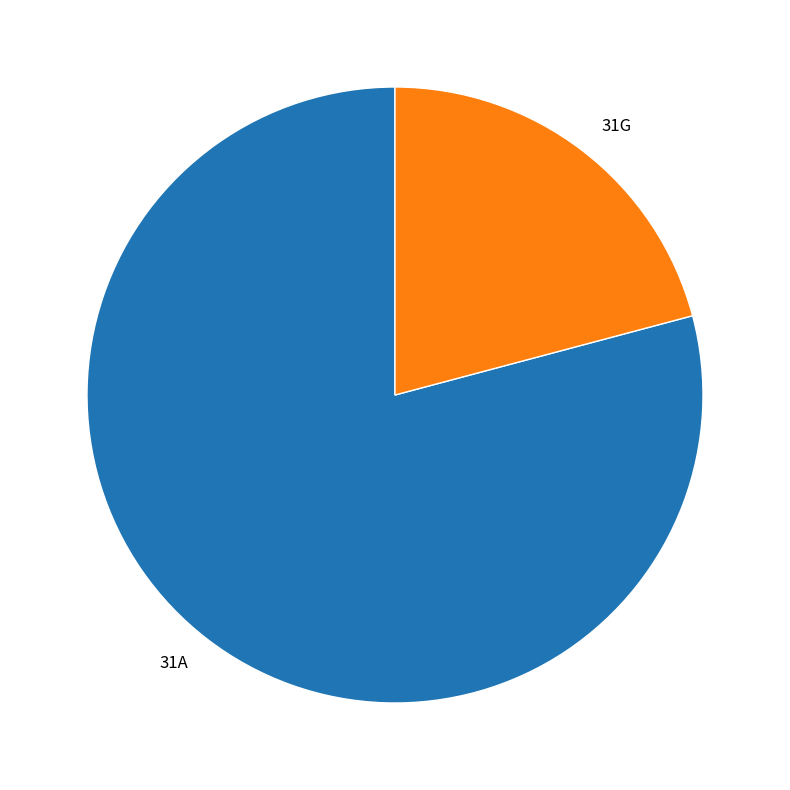

Is the sum of 31G and 31A greater than half?

Yes